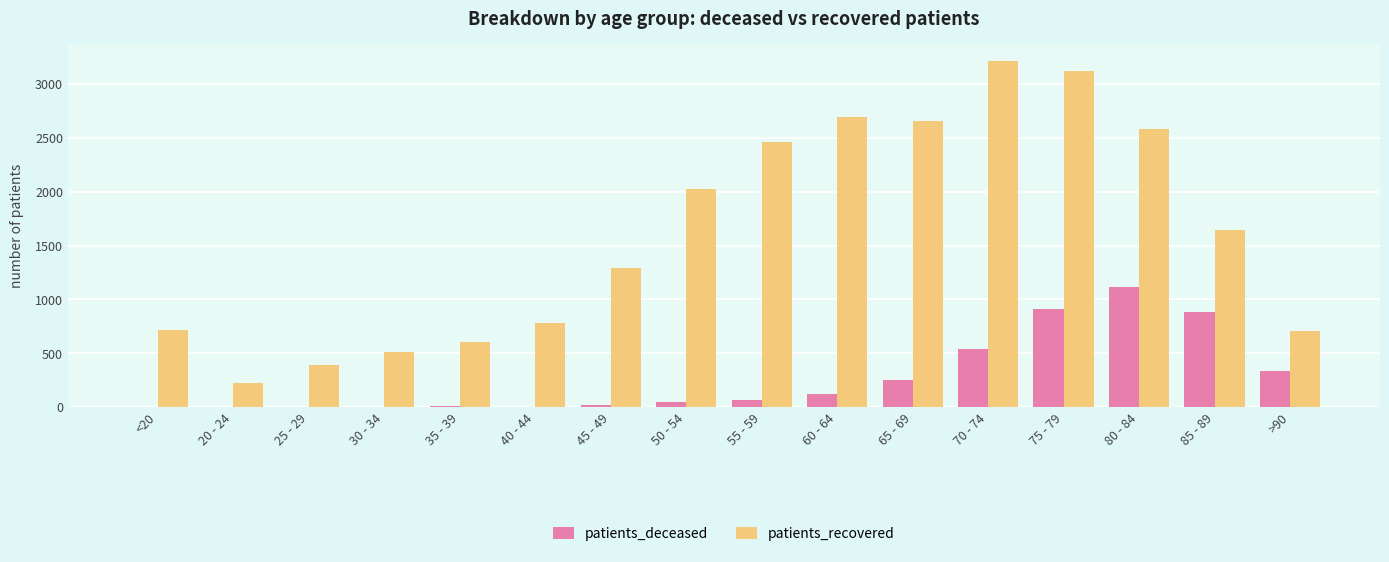

What is the difference between the patients_recovered values at 45 - 49 and 50 - 54?

732